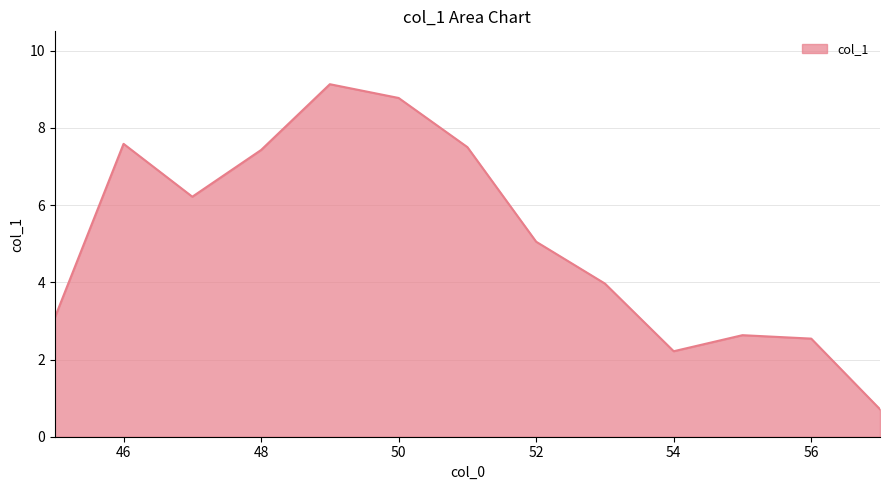

What is the difference between the maximum and minimum values?

8.4